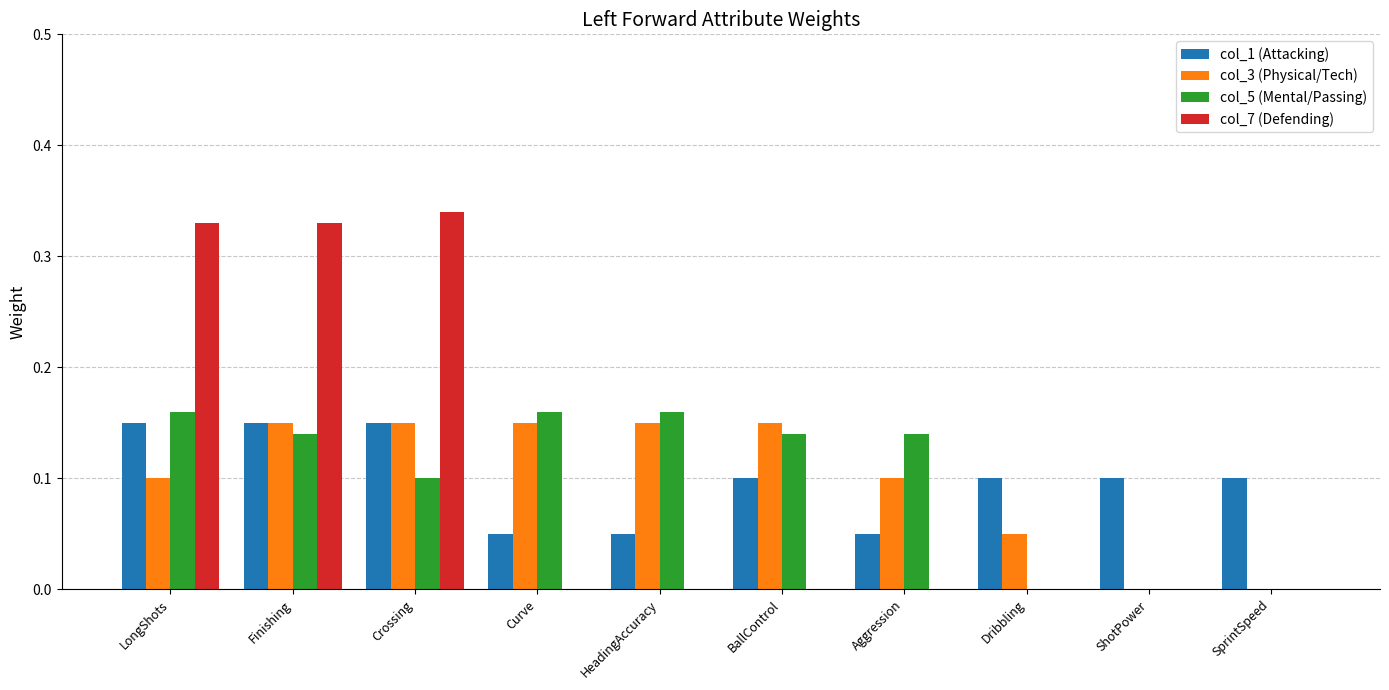

Which series changed the most between LongShots and Curve?

col_7 (Defending)